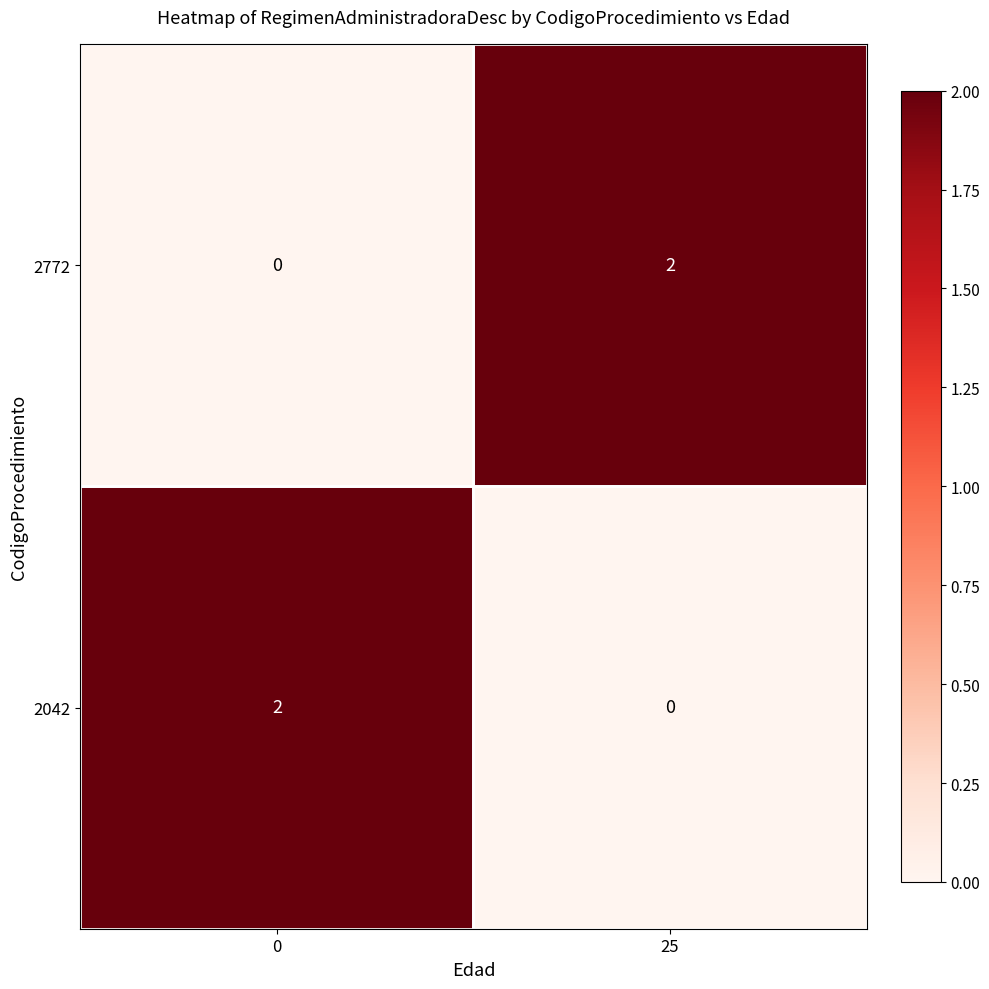

The value of 2772 at 25 is 2. True or false?

True